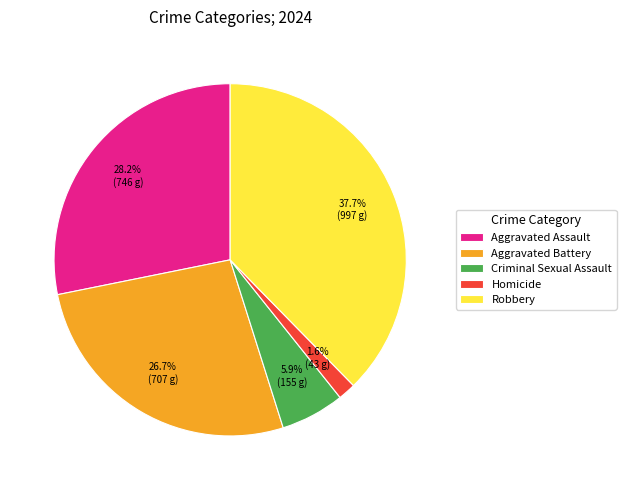

The Robbery slice represents 38% of the pie. True or false?

True